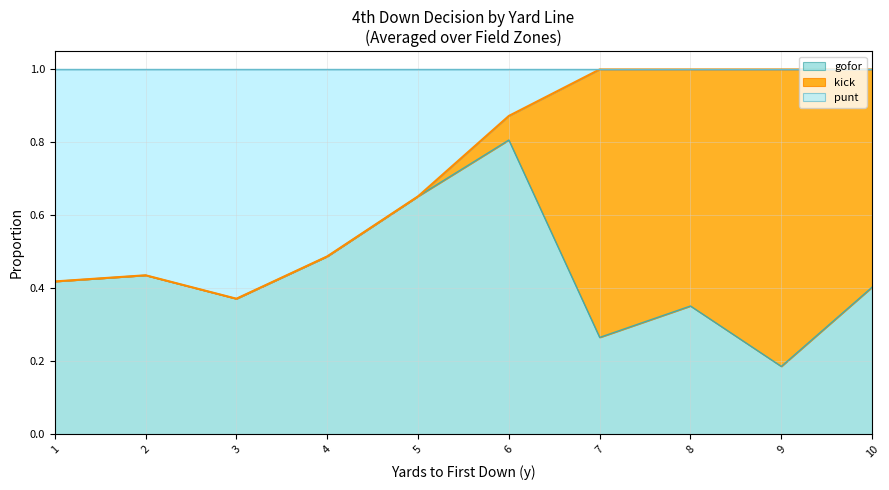

What is the total value across all series at 7?

1.0